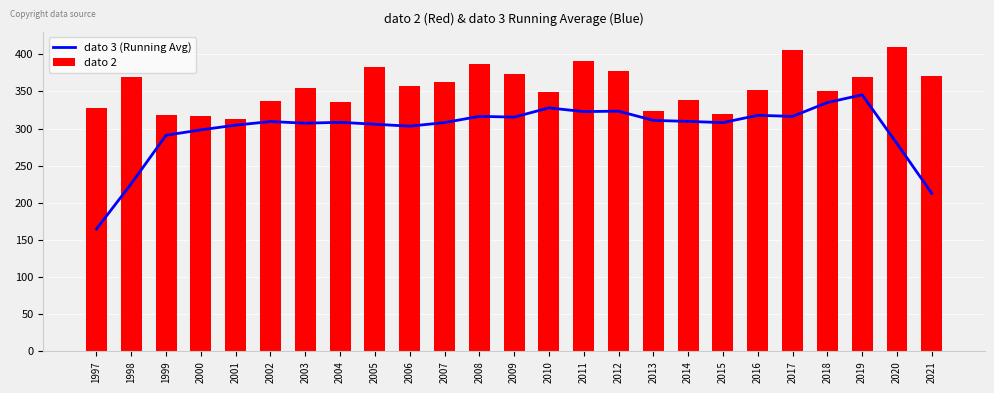

What is the spread (max minus min) of values at 2013?

13.0